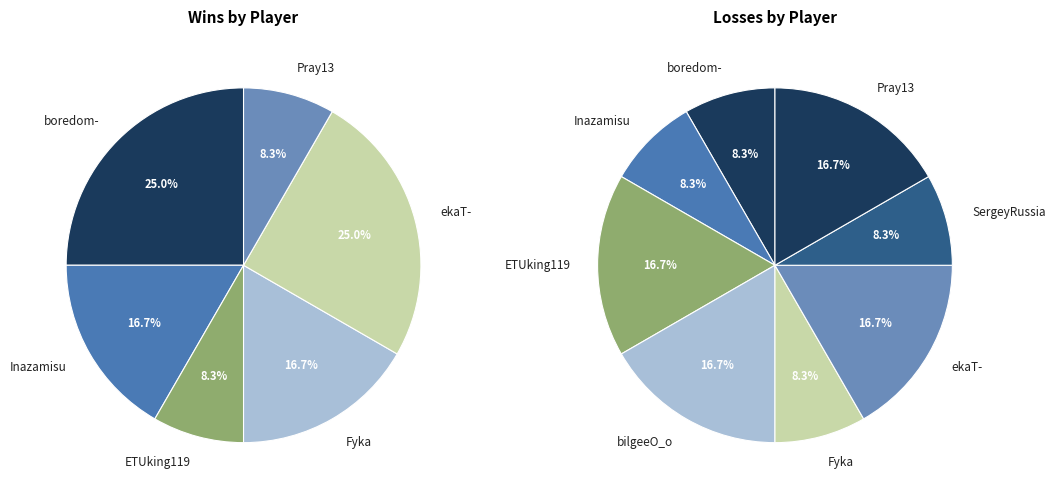

Does Inazamisu account for over 50% of the chart?

No